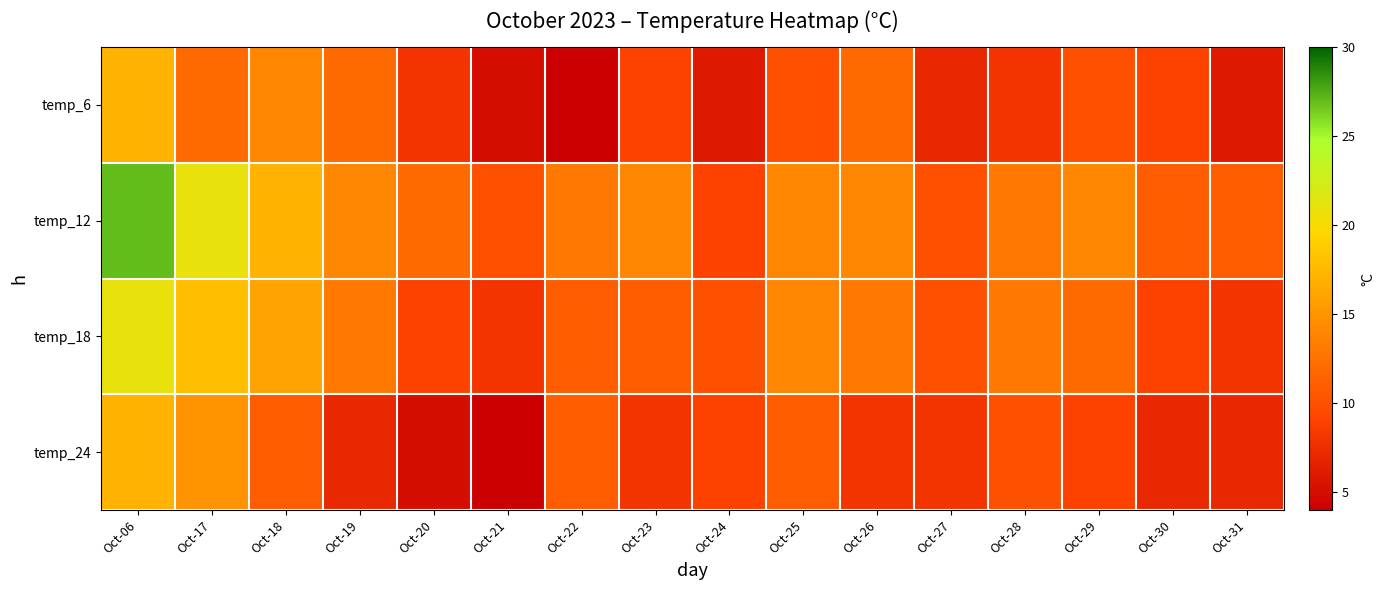

Rank the series at Oct-17 from highest to lowest value.

temp_12, temp_18, temp_24, temp_6